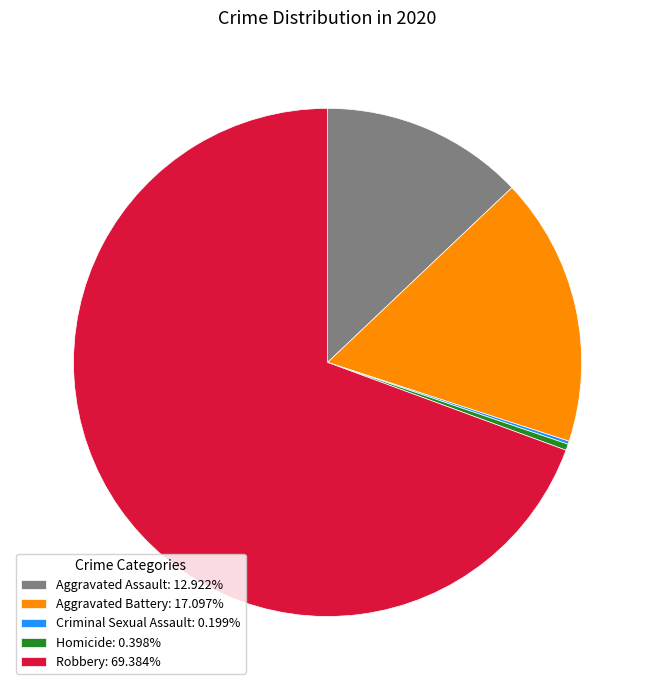

What is the ratio of the value at Aggravated Battery: 17.097% to the value at Aggravated Assault: 12.922%?

1.3